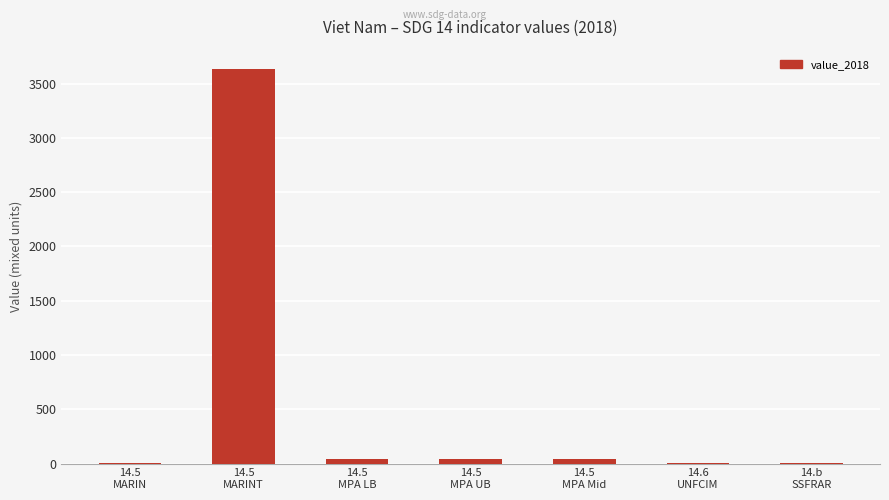

What is the sum of all values?

3771.4